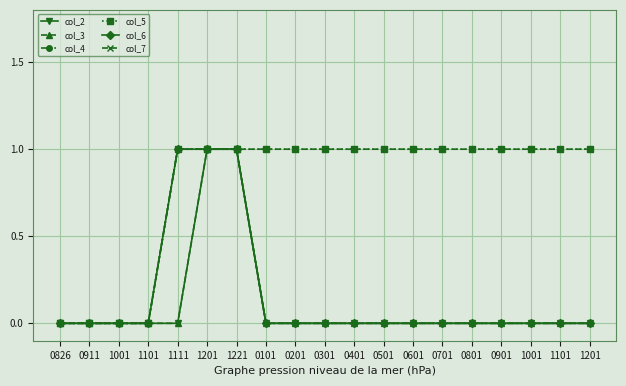

Is the value of col_7 at 1001 greater than the value of col_4 at 1221?

No